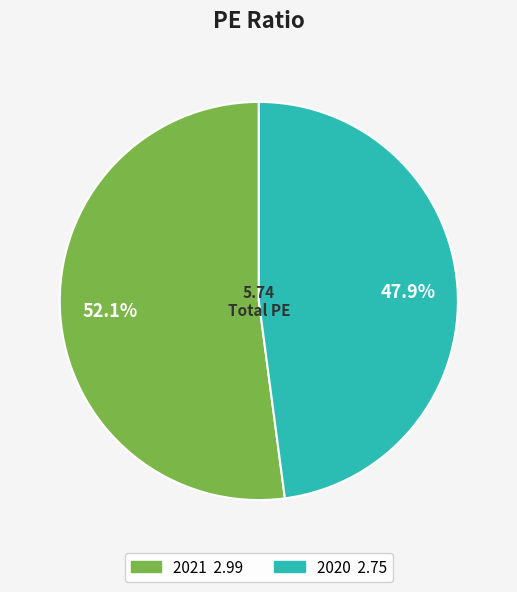

What is the smallest slice in the pie chart?

2020